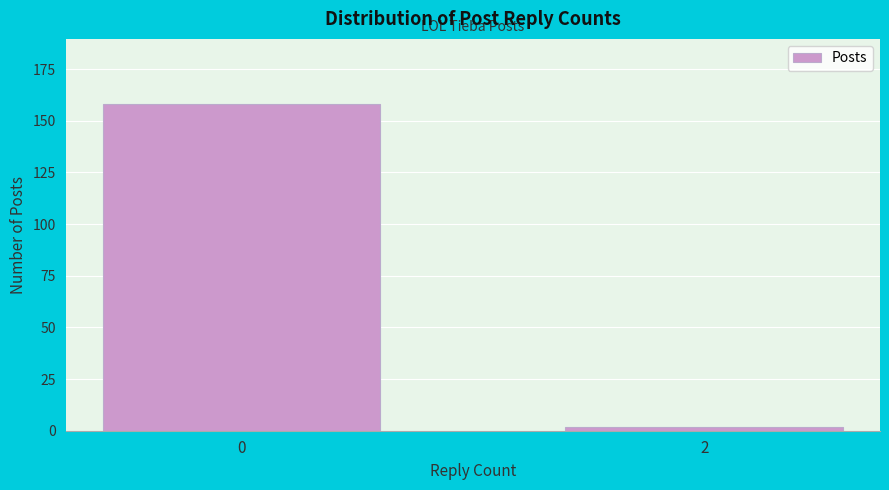

Reading left to right, what are all the values shown in this chart?

158	2